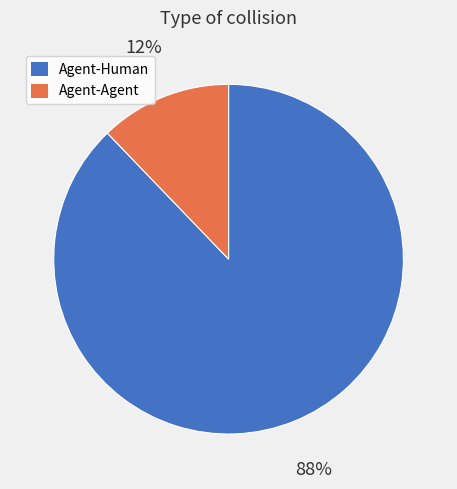

Which has a higher value, Agent-Agent or Agent-Human?

Agent-Human